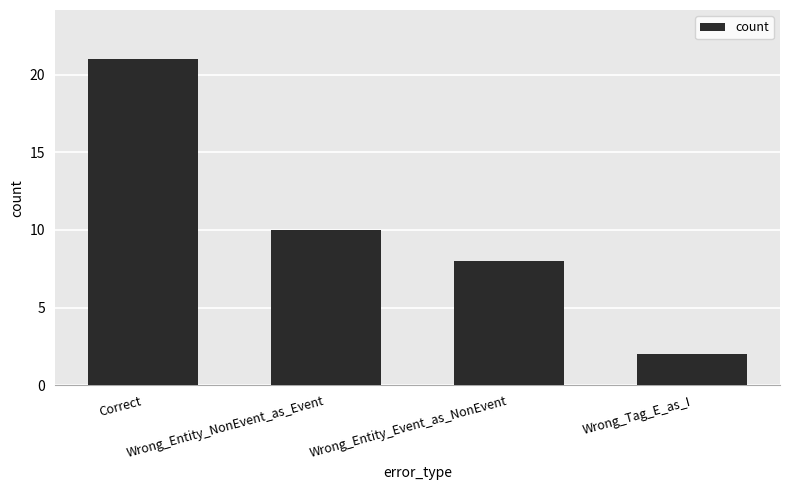

Which label corresponds to the smallest value in the chart?

Wrong_Tag_E_as_I